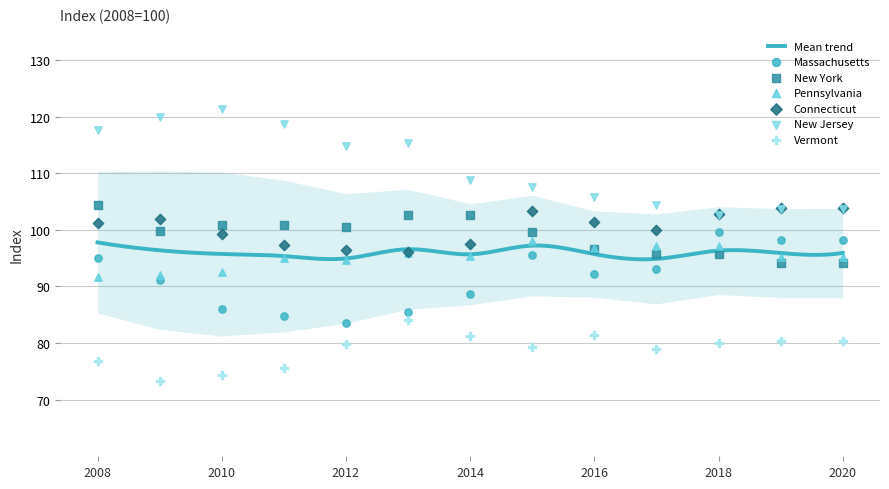

Is the value of Vermont at 2014 greater than the value of Pennsylvania at 2013?

No